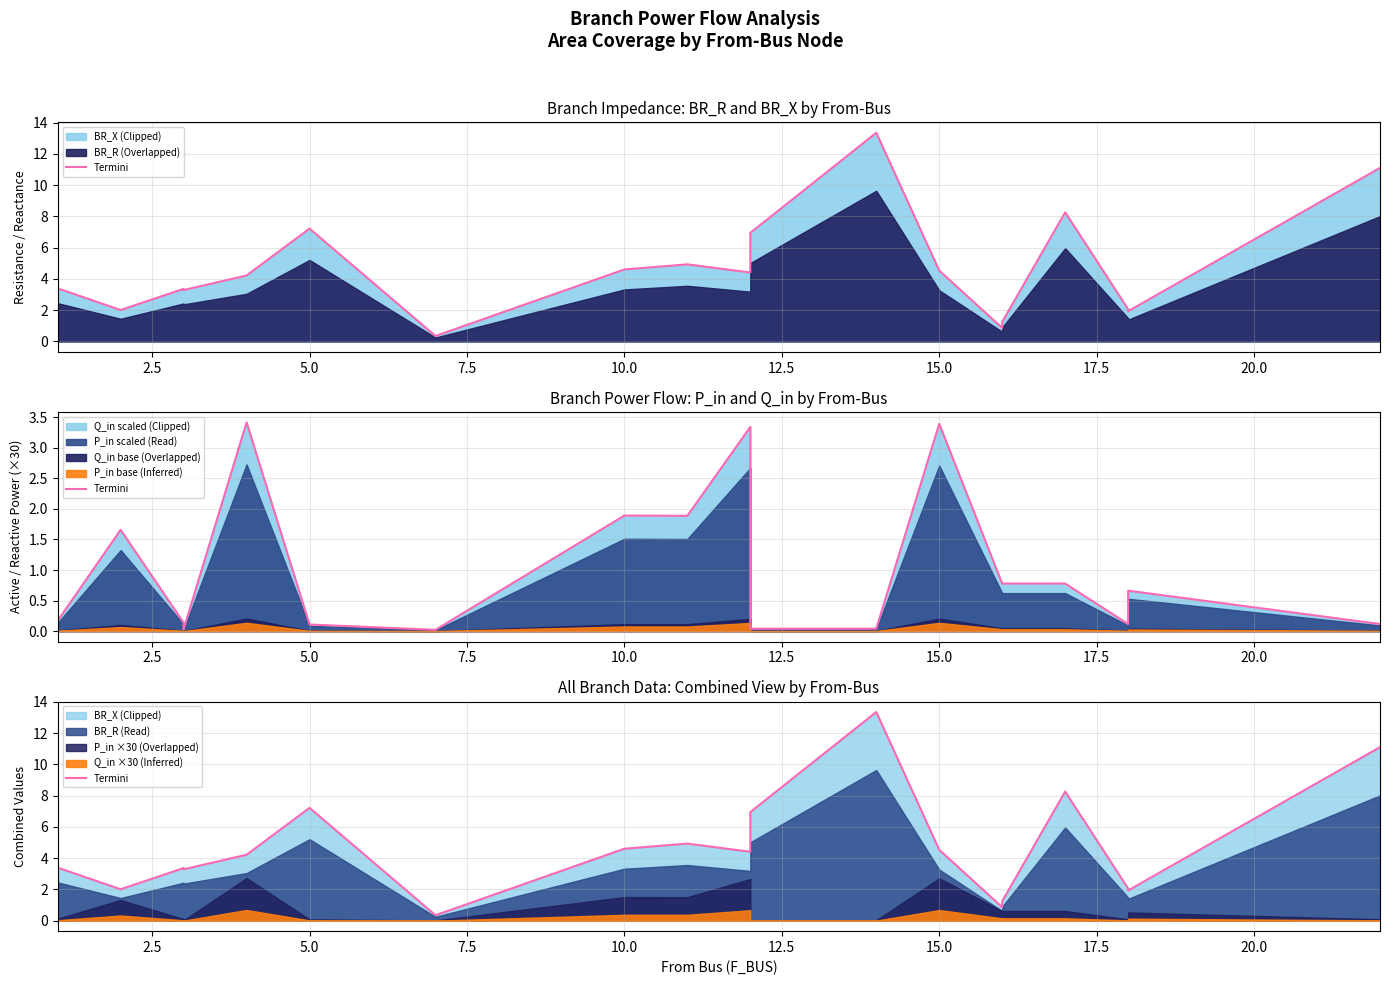

What is the difference between the maximum and minimum values?

13.0